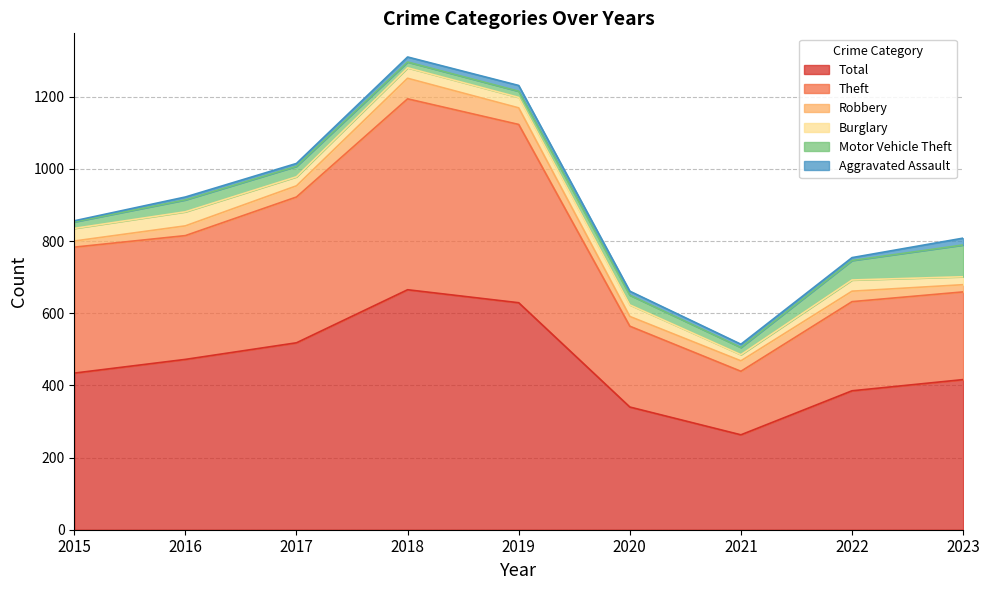

Where is the first local minimum for Motor Vehicle Theft?

2018